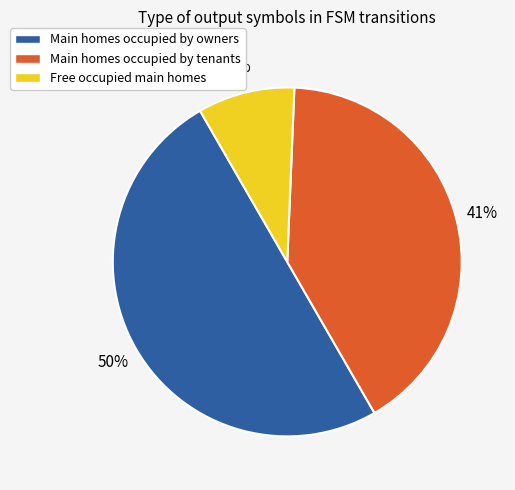

Approximately how many times larger is the value at Main homes occupied by tenants compared to Free occupied main homes?

4.6